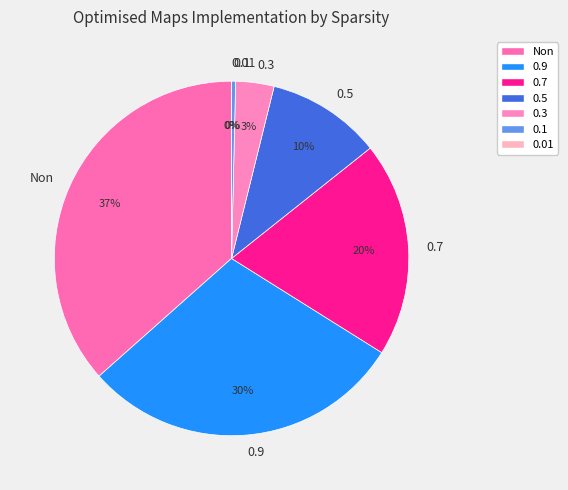

Is it true that 0.3 is 16% of the pie?

False